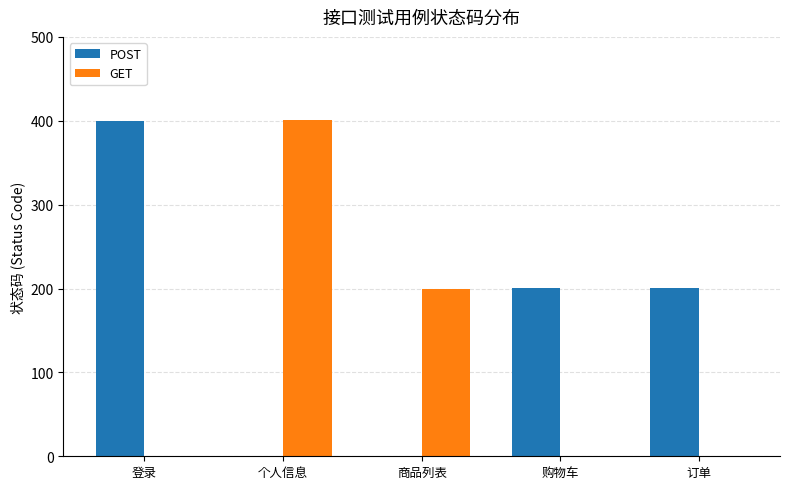

The GET series shows 0 at 购物车. True or false?

True